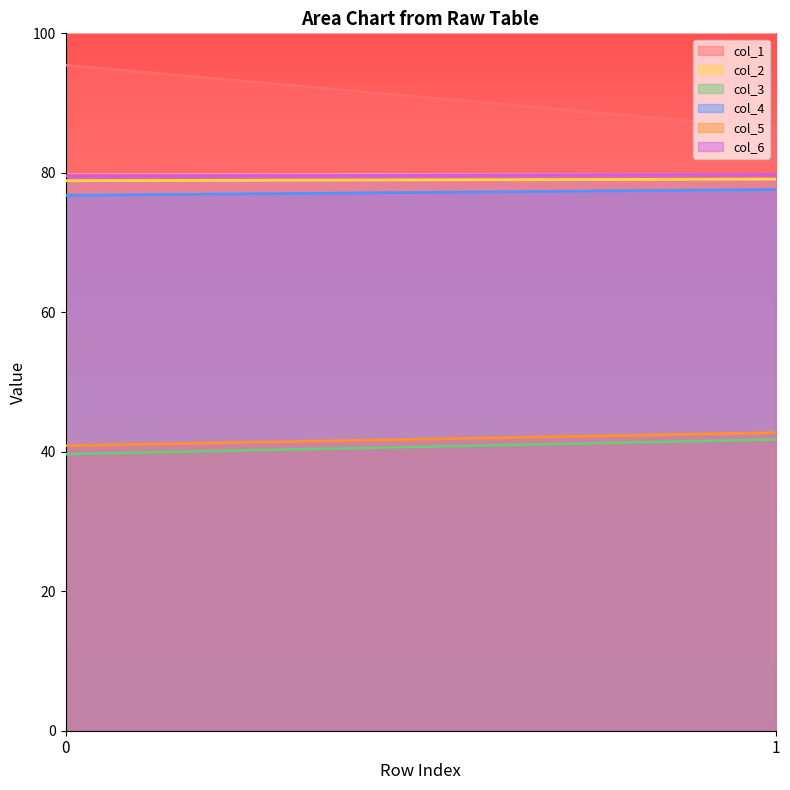

What is the average value of the col_6 series?

79.7